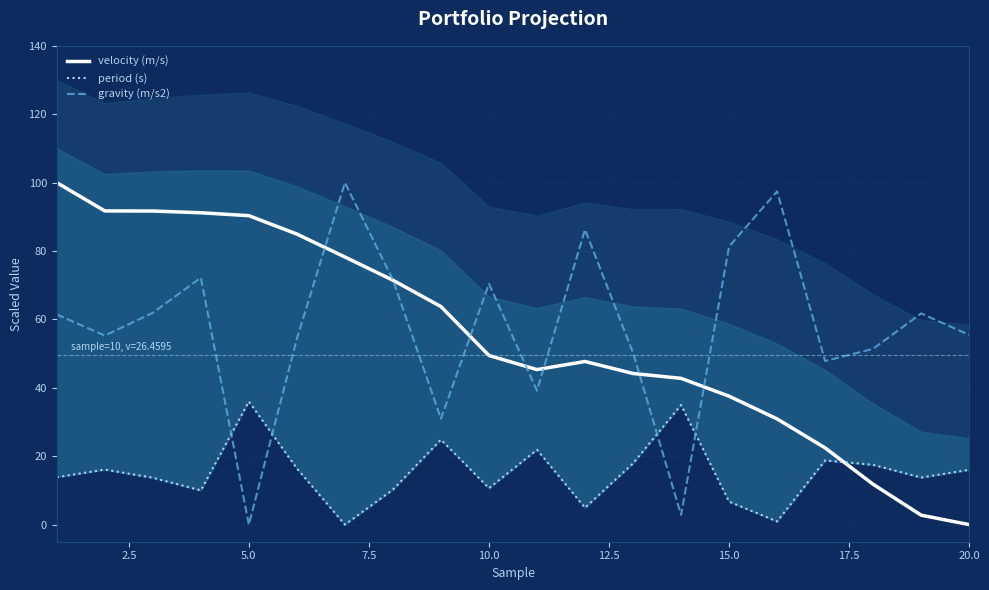

The value of gravity (m/s2) at 5.0 is 0.0. True or false?

True